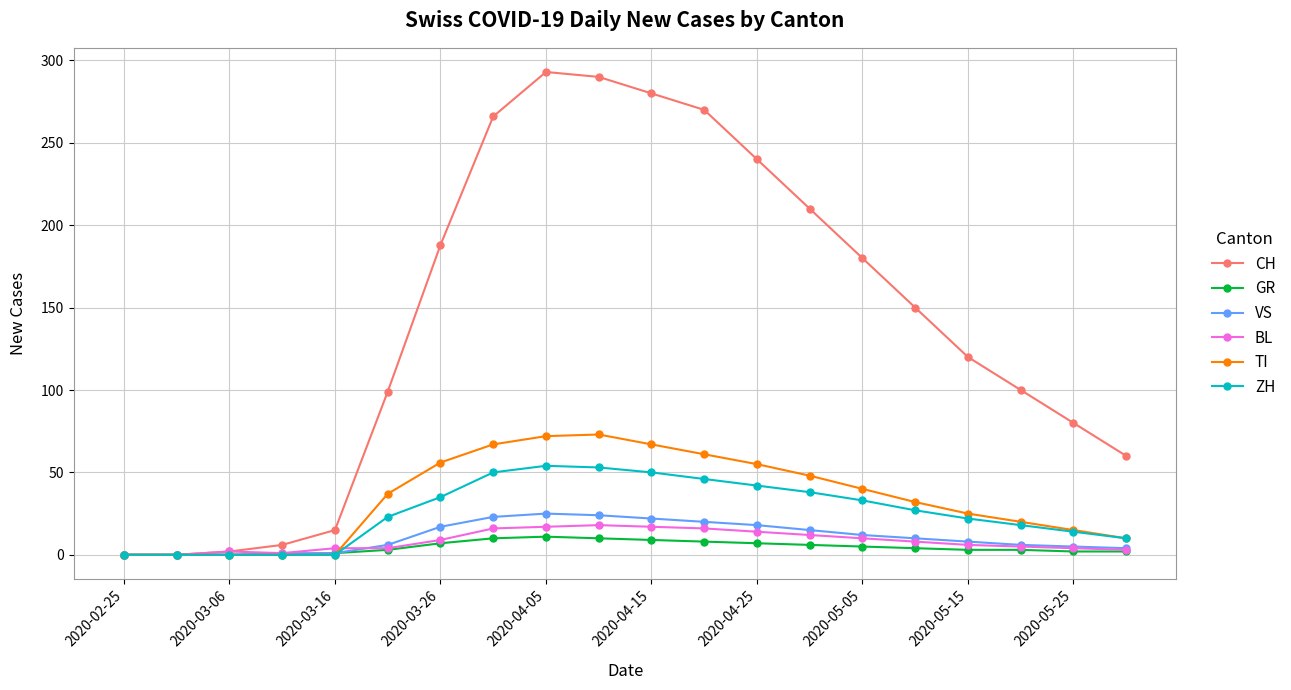

Which series has the widest spread of values?

CH